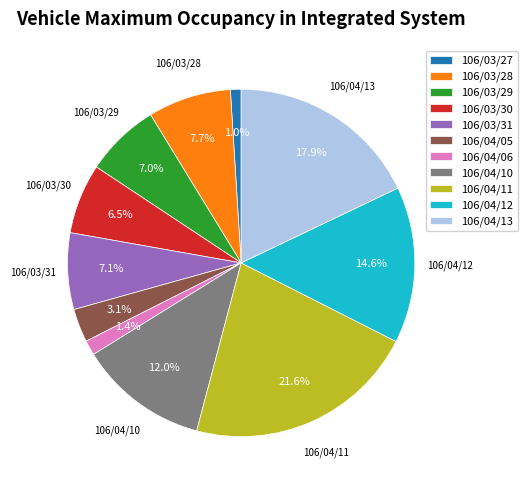

Count the number of slices in the pie.

11